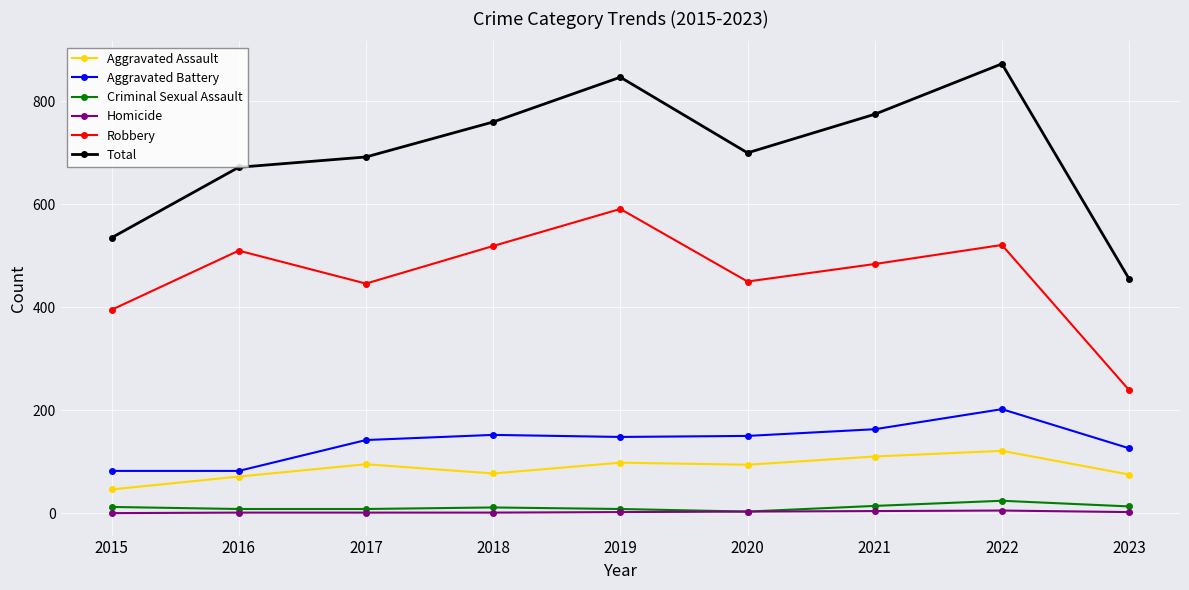

What is the difference between the maximum and minimum values in the Criminal Sexual Assault series?

21